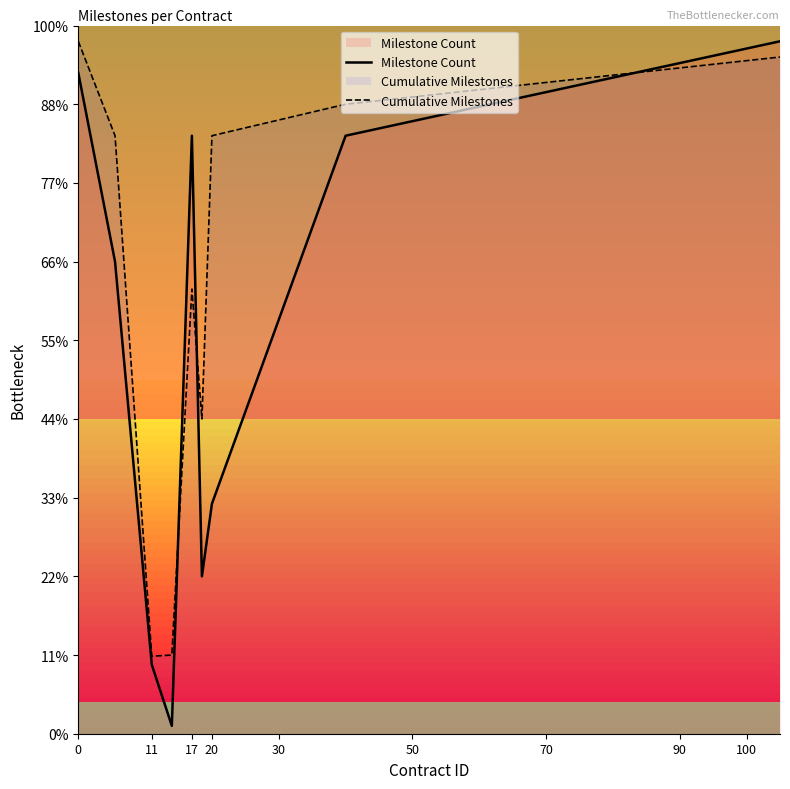

What are all the series names shown in the legend?

Milestone Count, Cumulative Milestones